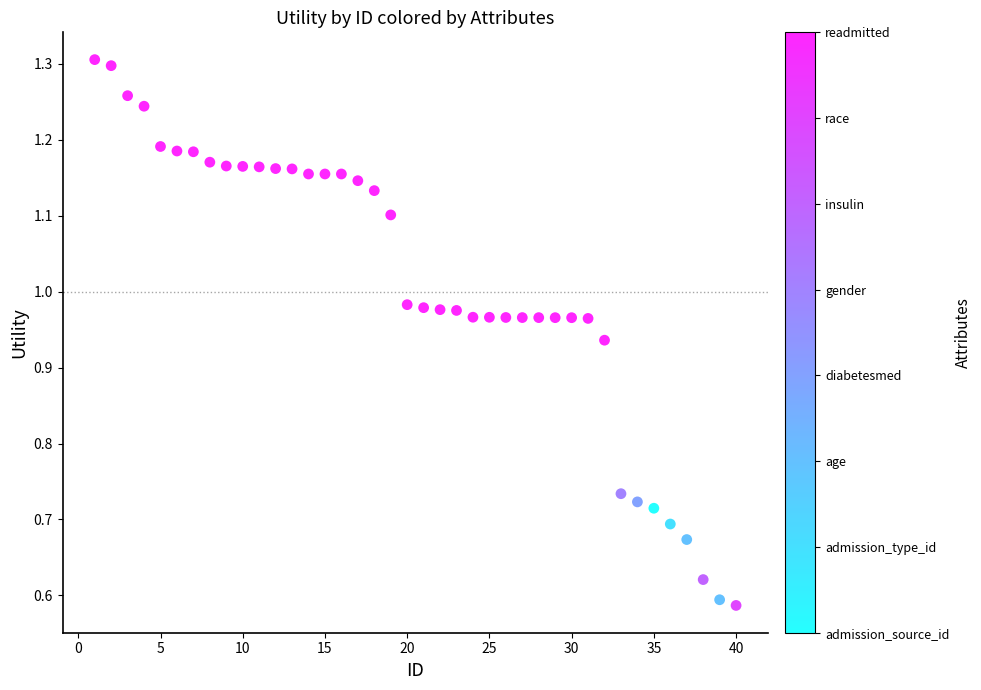

What is the range of X values (max minus min)?

39.0